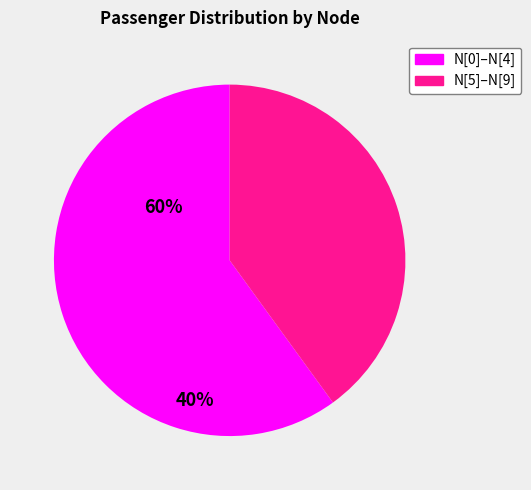

How many slices are in this pie chart?

2